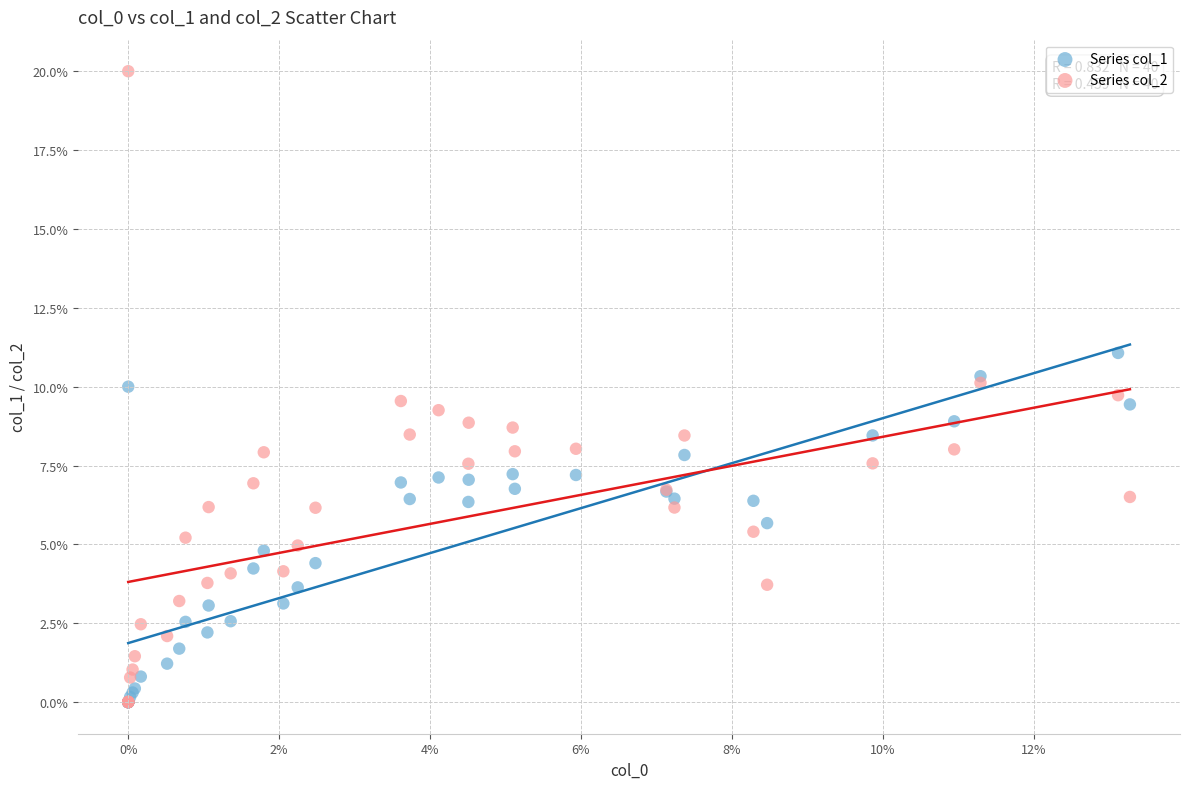

What are all the series names shown in the legend?

Series col_1, Series col_2